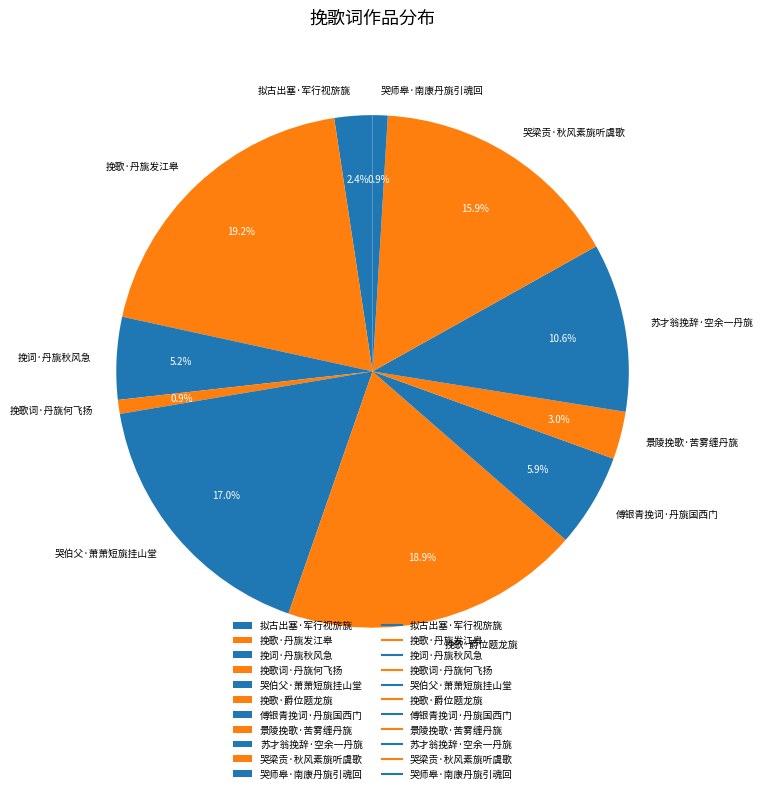

The 景陵挽歌·苦雾缠丹旐 slice represents 3% of the pie. True or false?

True